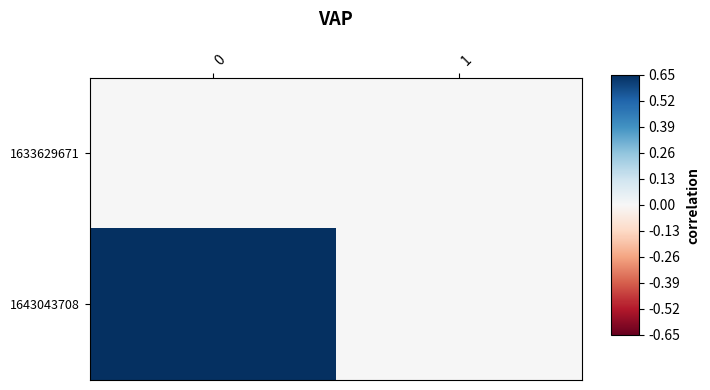

Which series changed the most between 0 and 1?

1643043708